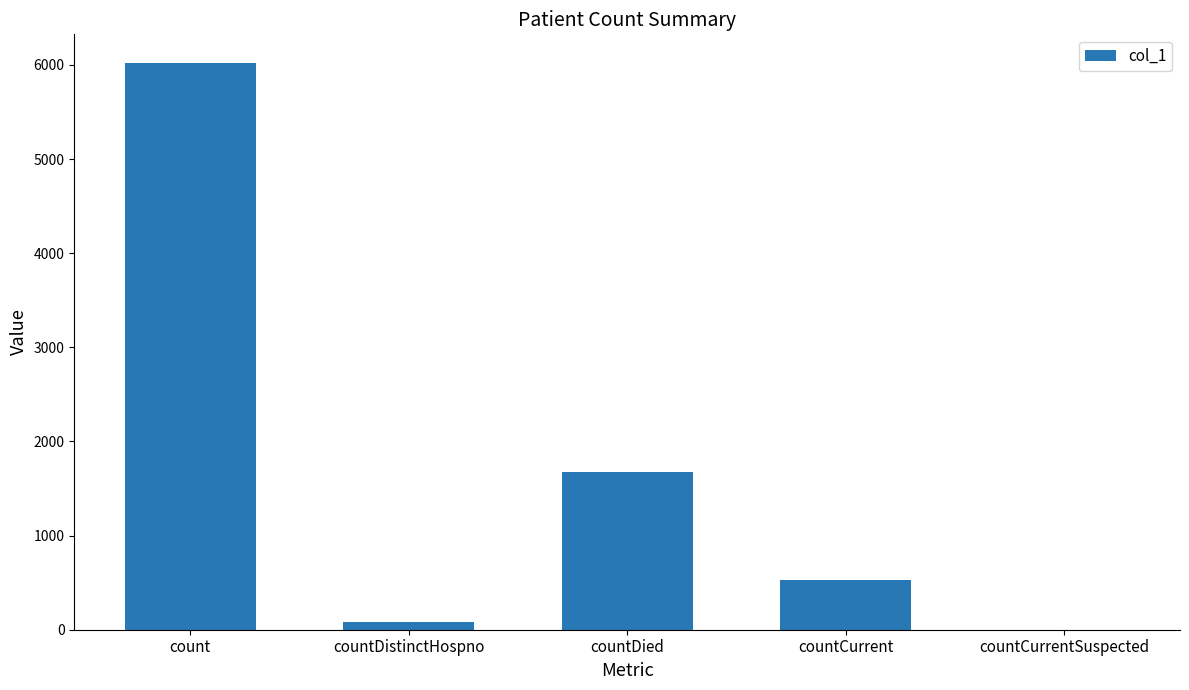

Where does the data first go above 531?

count